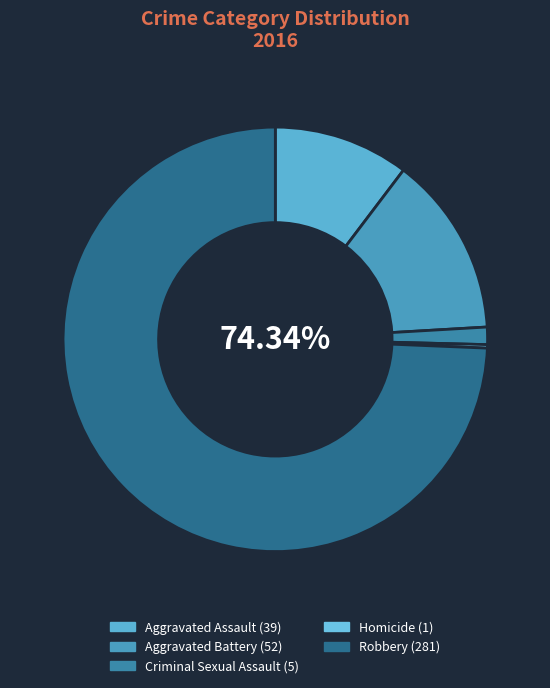

Does Aggravated Assault account for over 50% of the chart?

No